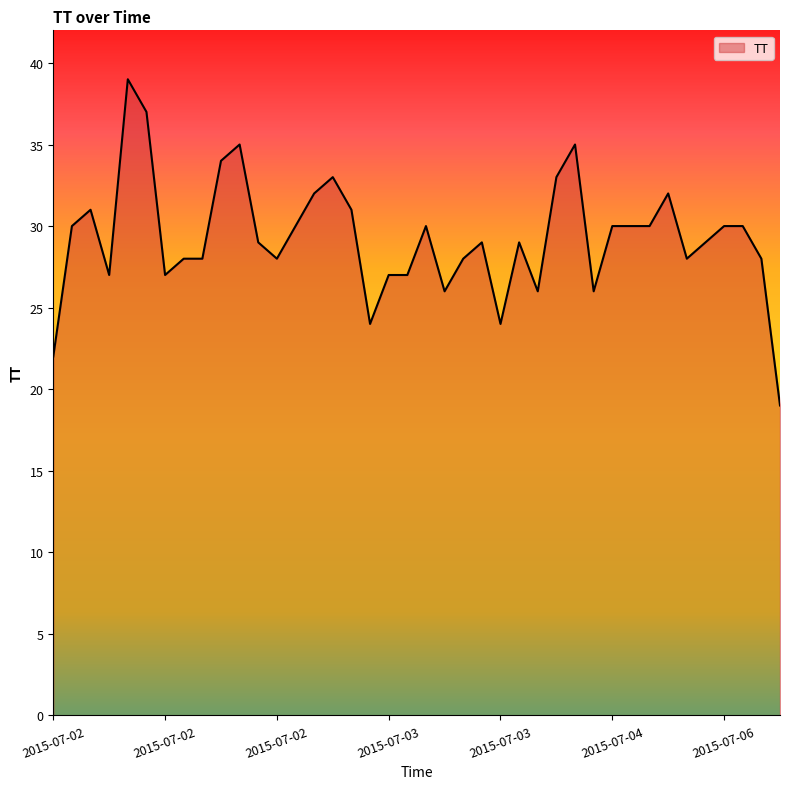

What is the maximum value shown in the chart?

39